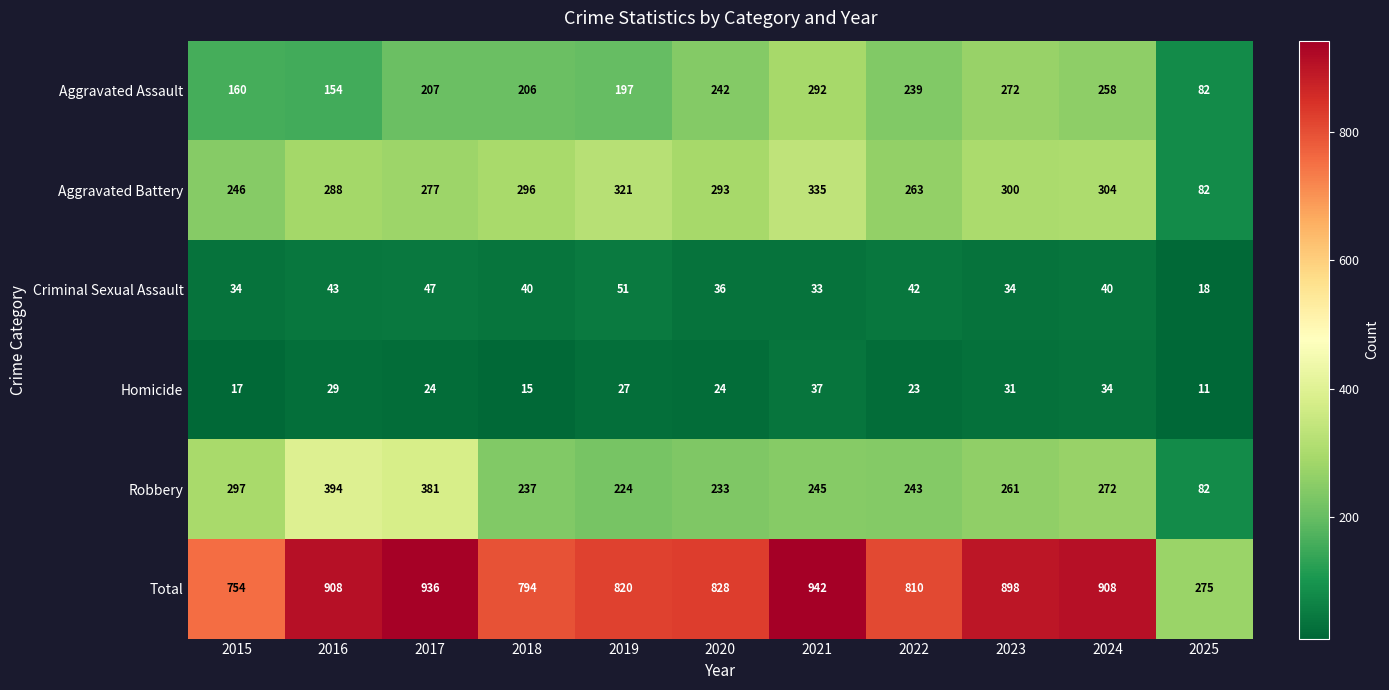

What is the difference between the maximum and second lowest values in the Criminal Sexual Assault series?

18